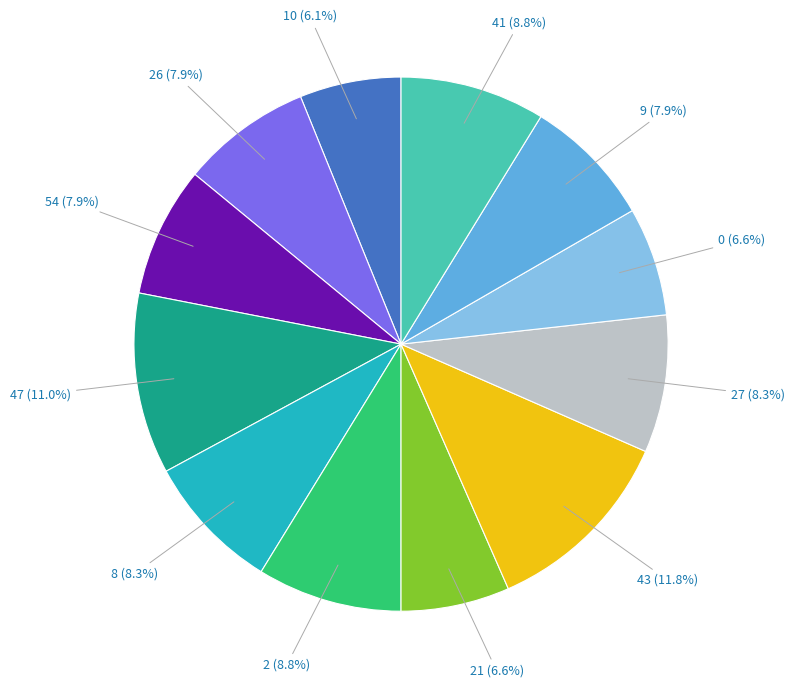

Combined, do 54 (7.9%) and 2 (8.8%) account for over 50%?

No